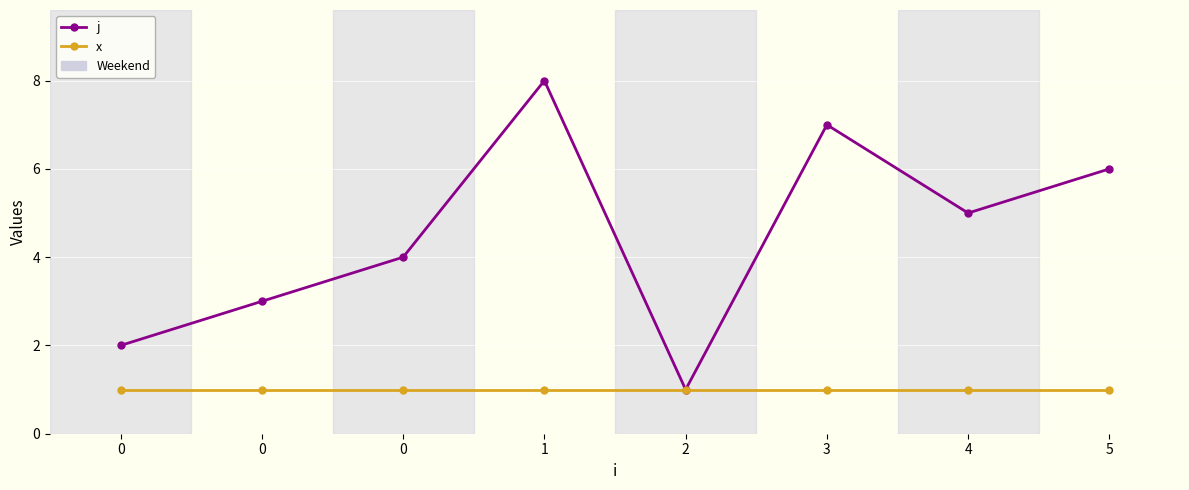

Reading left to right, extract all data points from this chart.

j: 0=2	0=3	0=4	1=8	2=1	3=7	4=5	5=6
x: 0=1	0=1	0=1	1=1	2=1	3=1	4=1	5=1